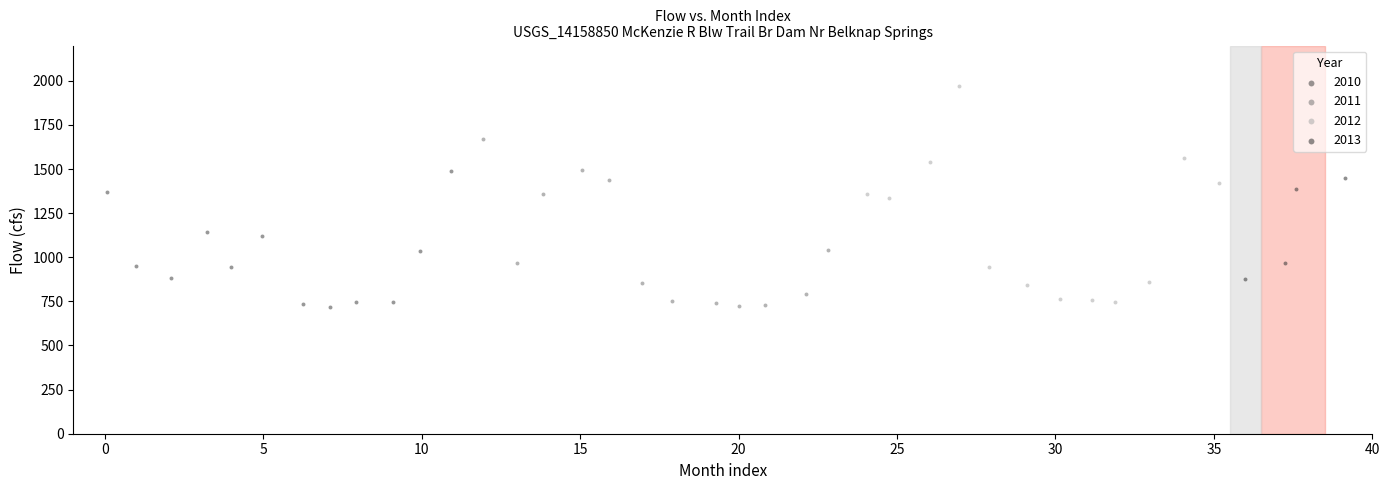

Which series contains the highest Y value?

2012